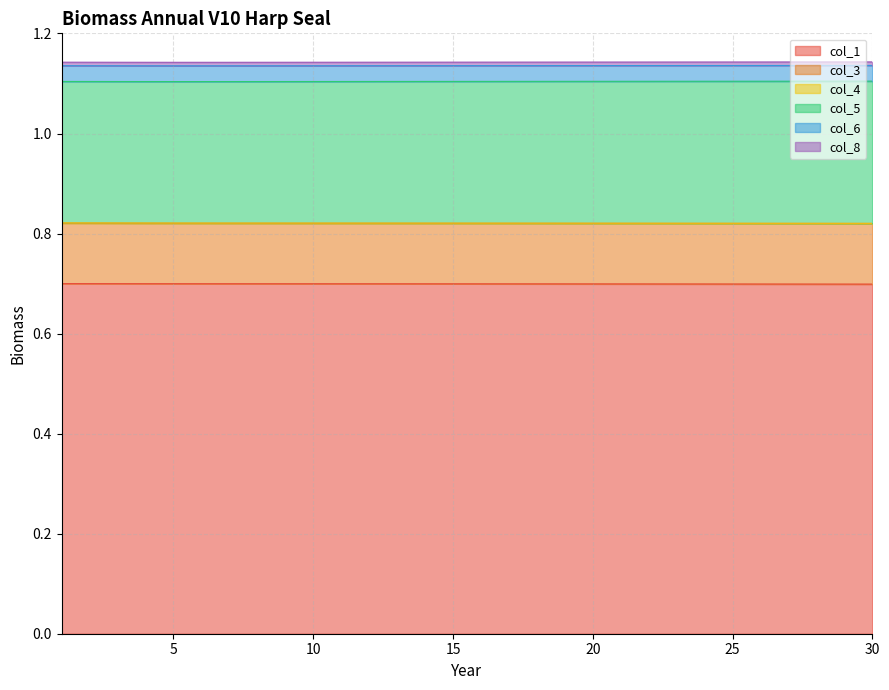

What is the lowest value of the col_1 series?

0.7